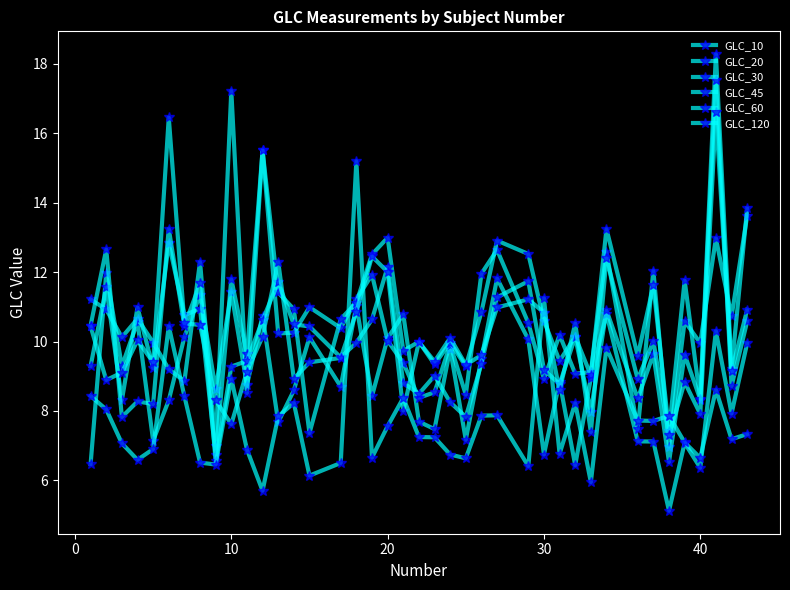

Count the number of data series in this chart.

6